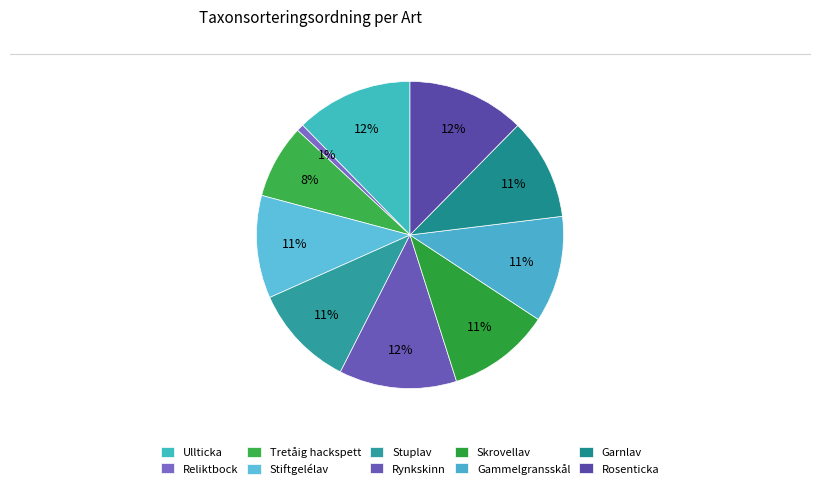

Count the number of slices in the pie.

10